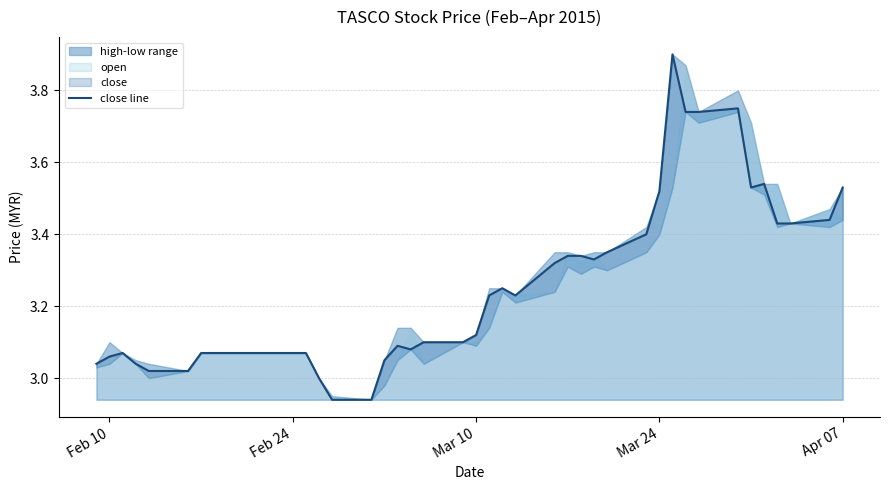

What is the maximum value for close line?

3.9